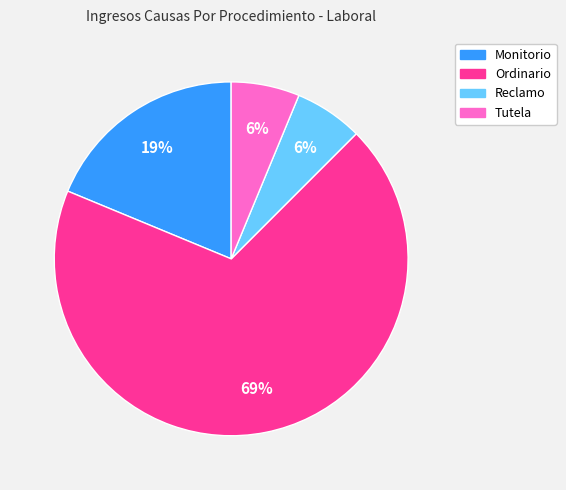

How many slices are in this pie chart?

4